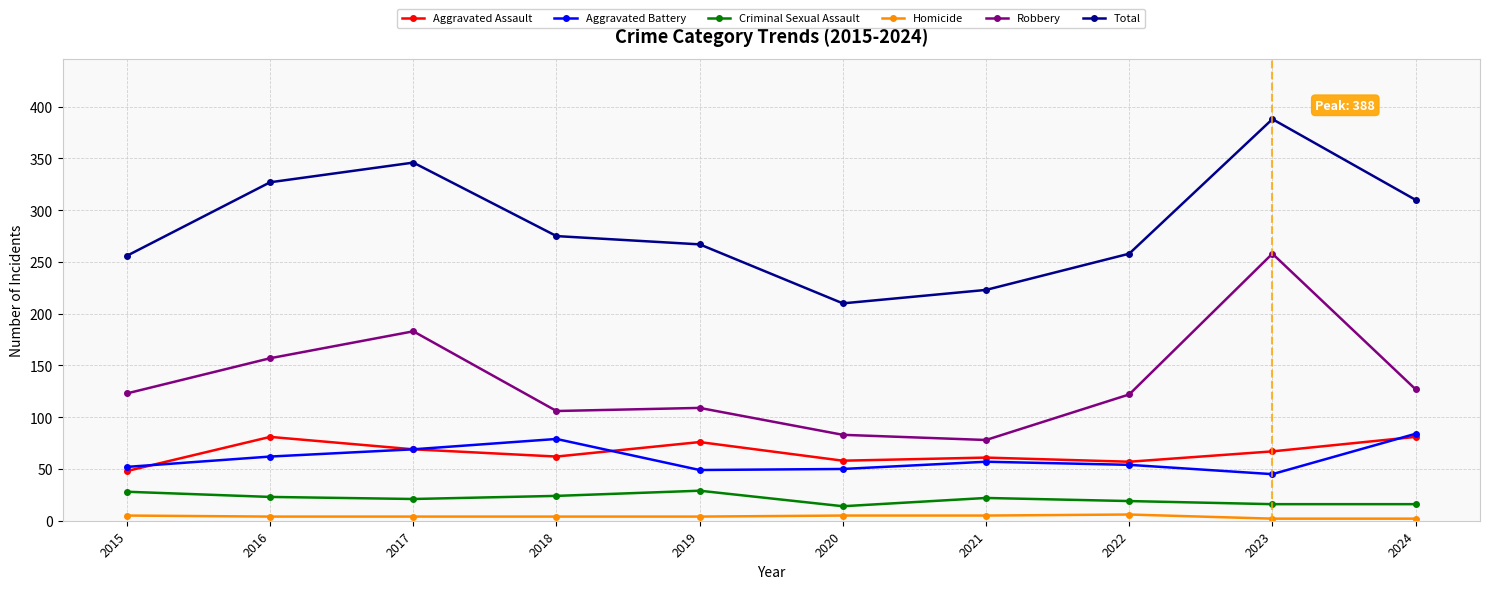

True or false: Robbery has more than 0 points higher than both neighbors.

True